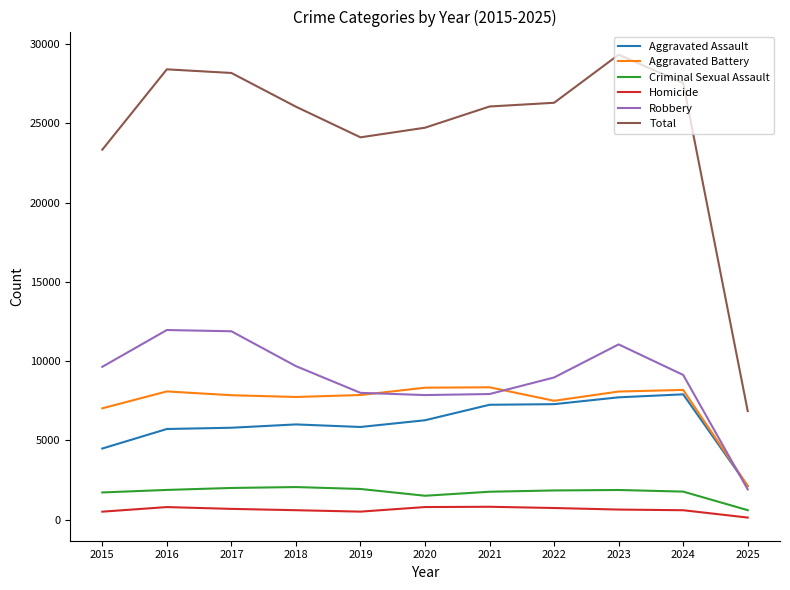

Is the value of Criminal Sexual Assault at 2021 greater than the value of Robbery at 2021?

No